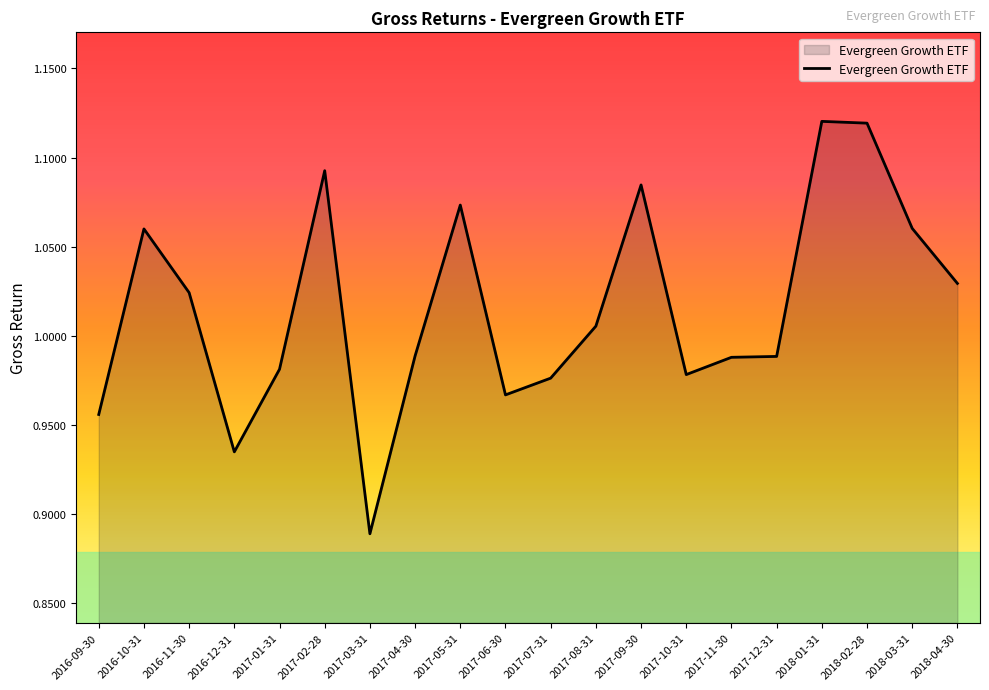

At which category does the chart reach its minimum across all series?

2017-03-31